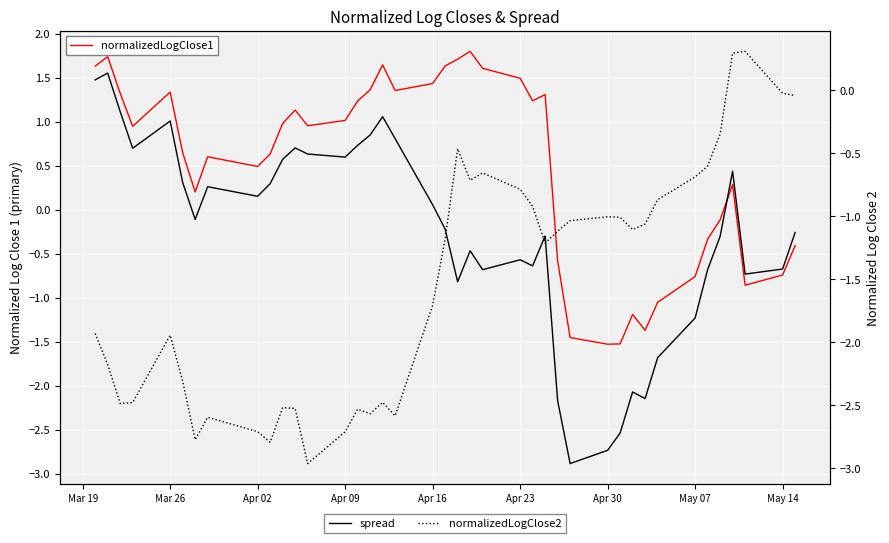

True or false: normalizedLogClose2 and normalizedLogClose1 intersect in this chart.

True